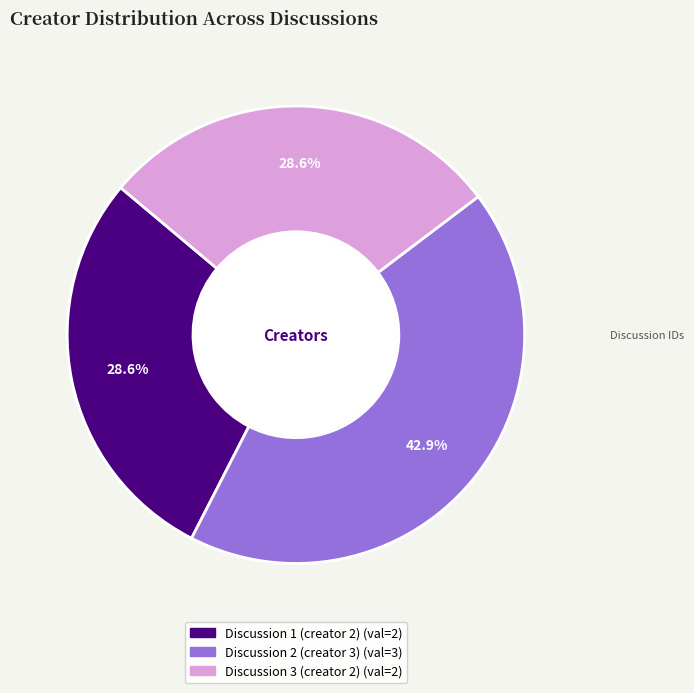

Combined, what portion of the pie is Discussion 1 (creator 2) and Discussion 2 (creator 3)?

71.4%